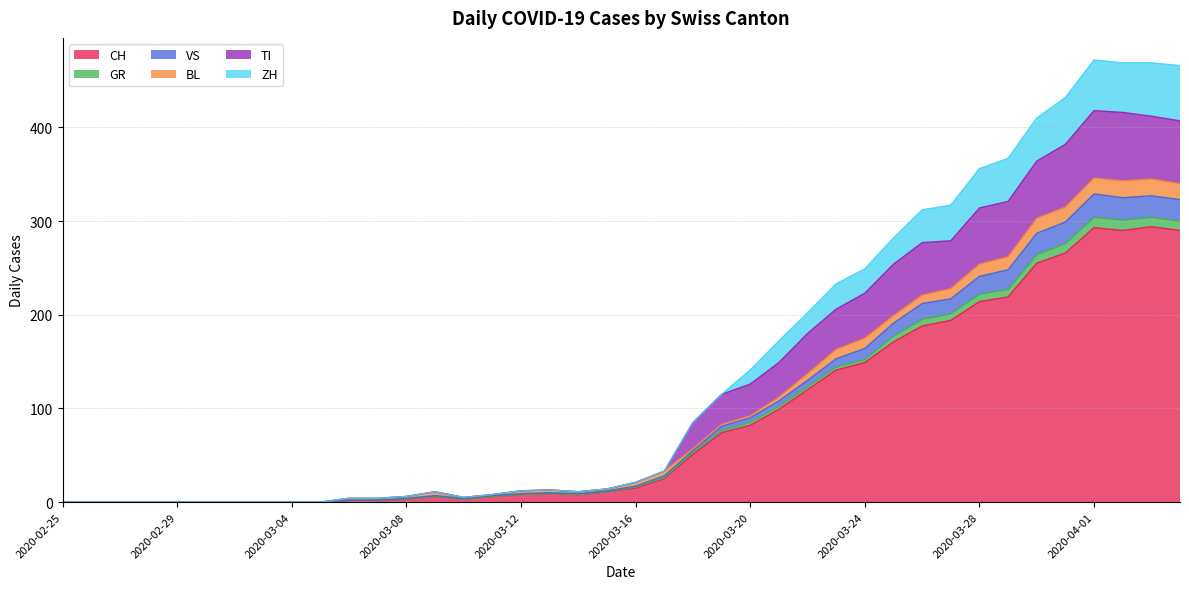

Rank the categories by VS value from highest to lowest.

2020-04-01, 2020-04-03, 2020-04-02, 2020-04-04, 2020-03-31, 2020-03-30, 2020-03-29, 2020-03-28, 2020-03-27, 2020-03-26, 2020-03-25, 2020-03-24, 2020-03-23, 2020-03-22, 2020-03-21, 2020-03-20, 2020-03-19, 2020-03-18, 2020-03-17, 2020-03-16, 2020-03-15, 2020-03-13, 2020-03-12, 2020-03-09, 2020-03-14, 2020-03-11, 2020-03-08, 2020-03-10, 2020-03-06, 2020-03-07, 2020-02-25, 2020-02-26, 2020-02-27, 2020-02-28, 2020-02-29, 2020-03-01, 2020-03-02, 2020-03-03, 2020-03-04, 2020-03-05